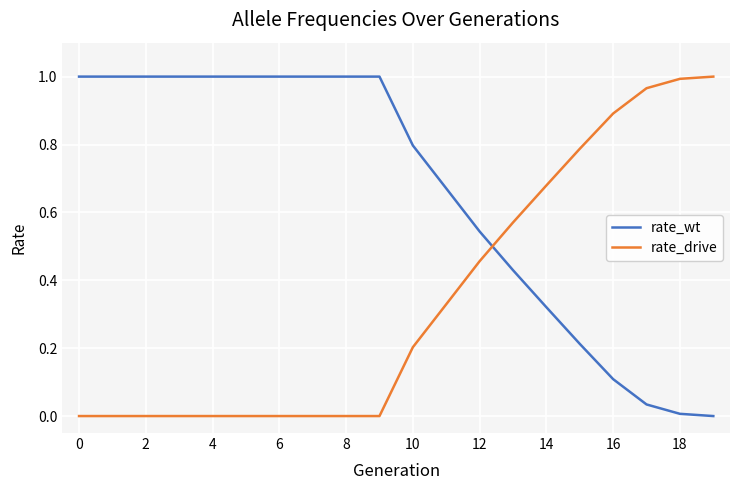

True or false: rate_drive and rate_wt intersect in this chart.

True